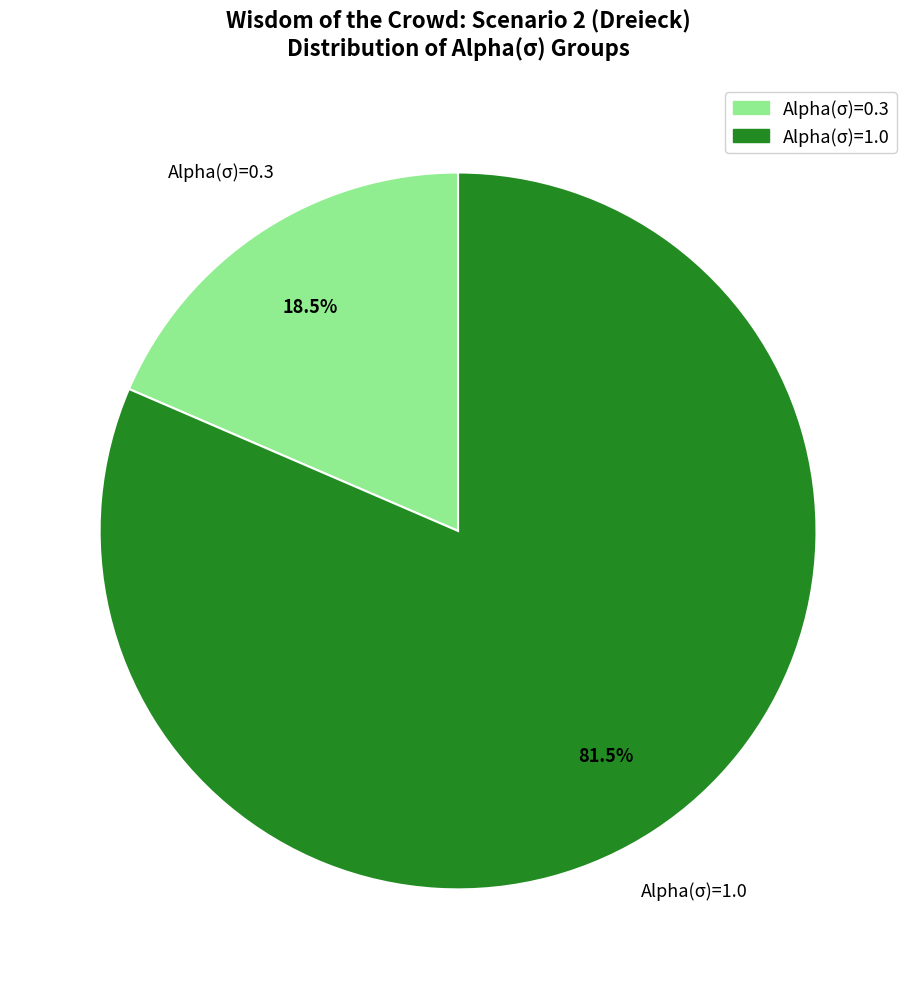

What percentage is NOT represented by Alpha(σ)=0.3?

81.5%